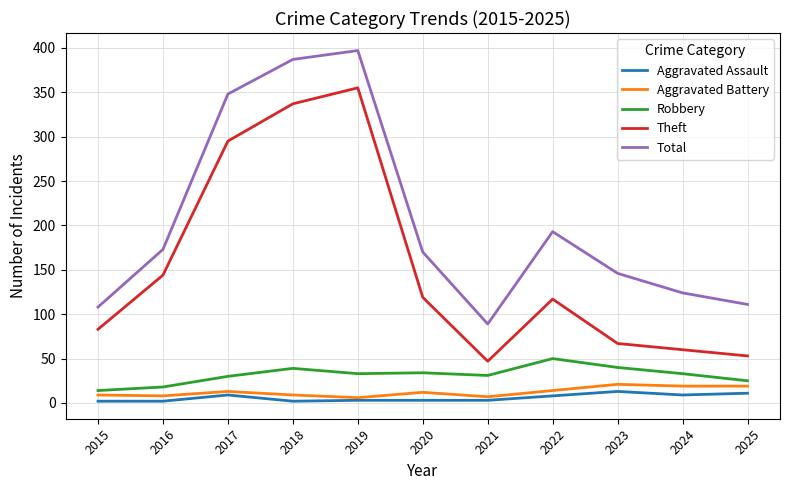

At 2018, list the series in order from smallest to largest.

Aggravated Assault, Aggravated Battery, Robbery, Theft, Total